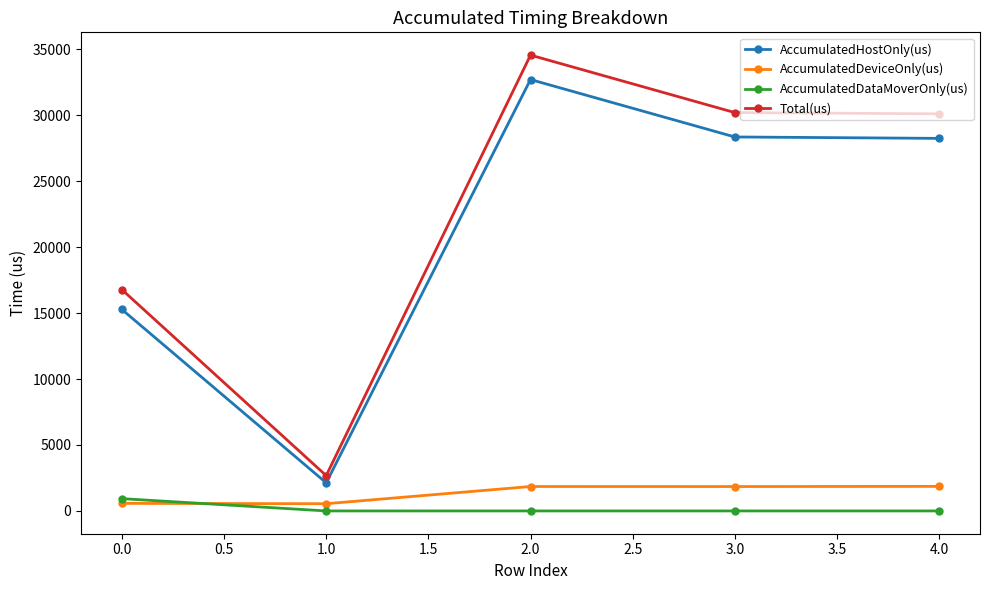

How many data points in AccumulatedHostOnly(us) are less than 28243?

2